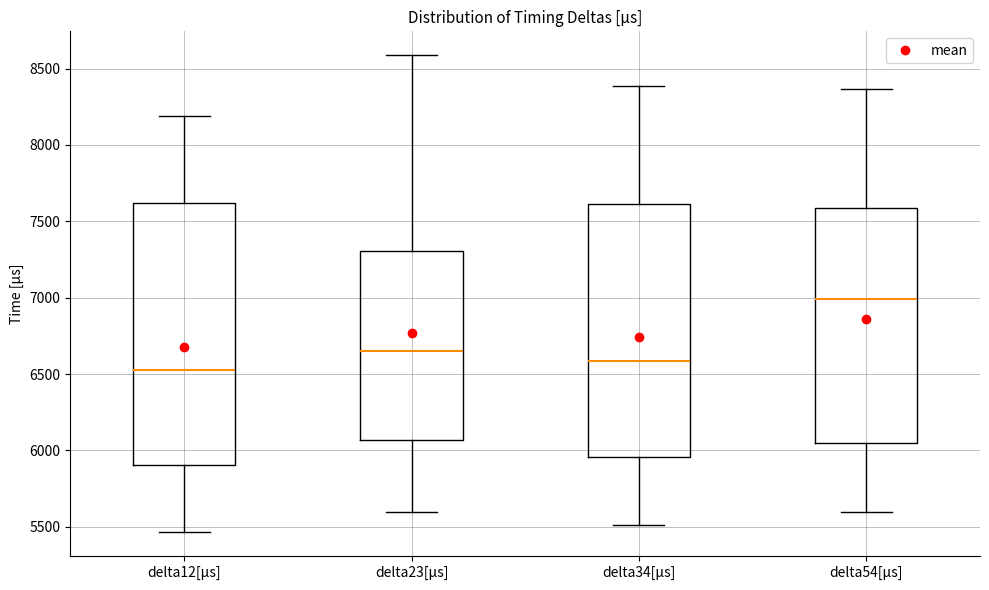

Which box is the tallest, from its lower edge to its upper edge?

delta12[μs]